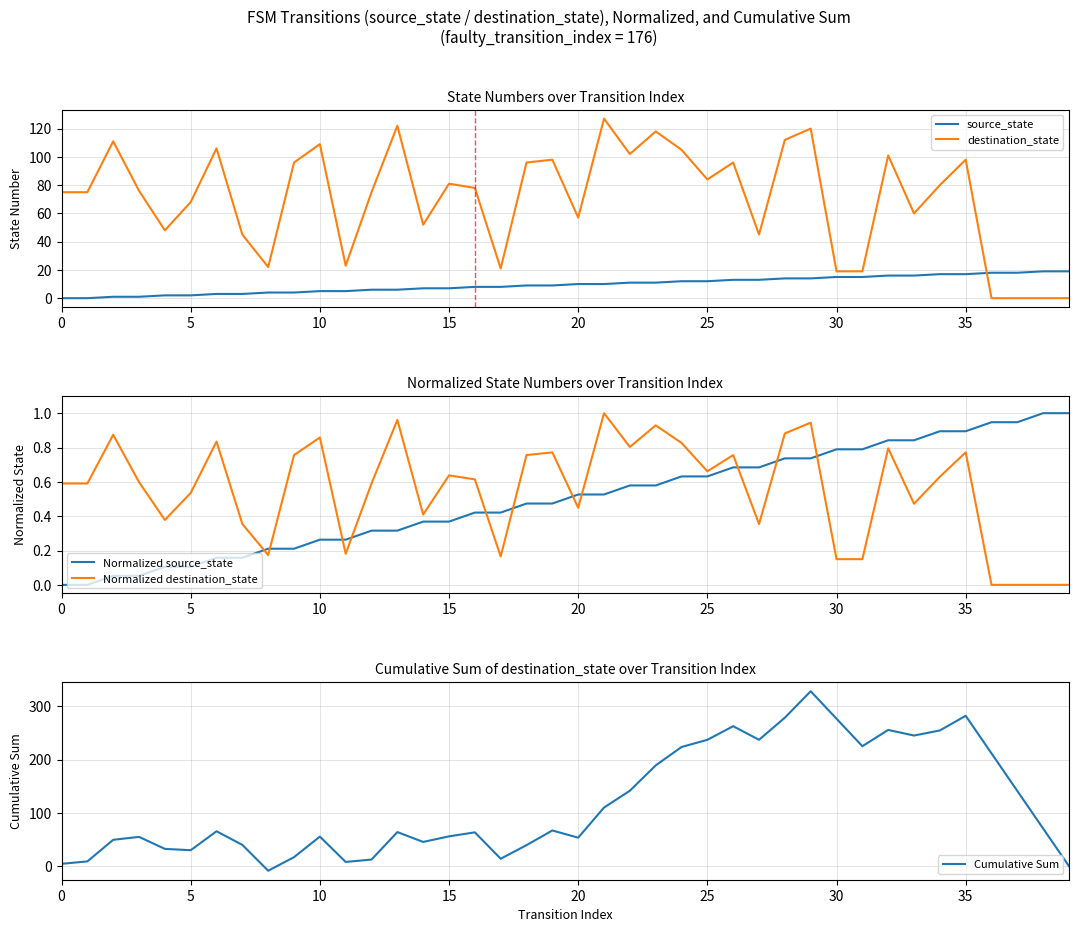

At which label does destination_state reach its peak?

21